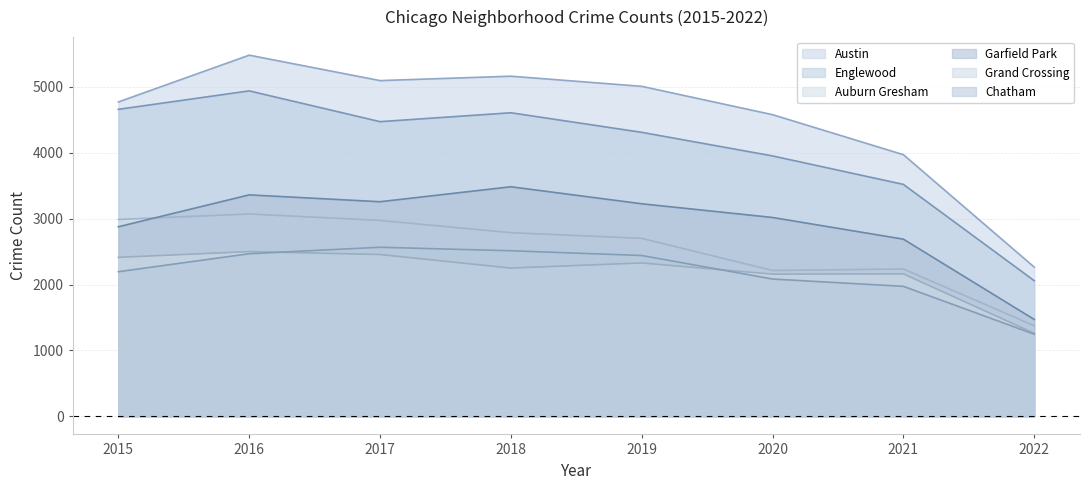

True or false: Englewood and Auburn Gresham intersect in this chart.

False